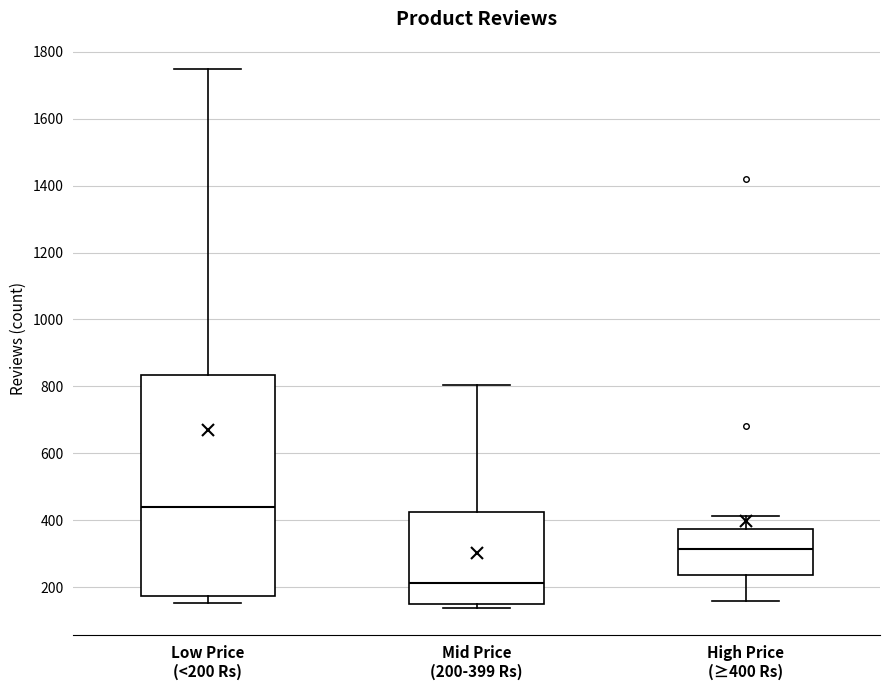

Where is the upper edge of the box for Mid Price (200-399 Rs) on the y-axis? The values are not printed on the chart, so give them approximately, as read against the axis.

420